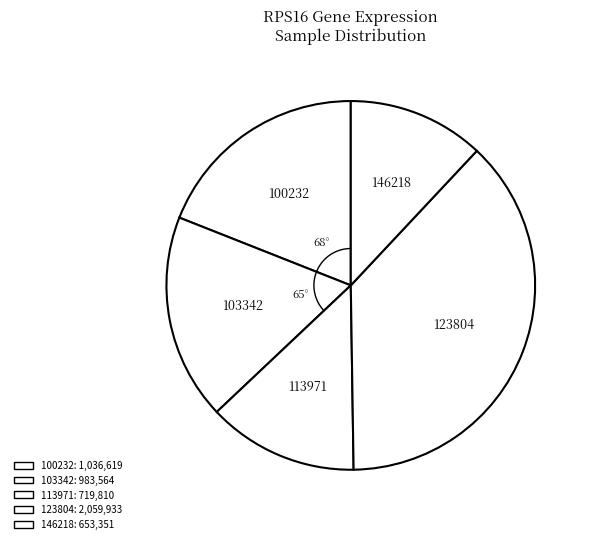

Is there any slice that represents more than half of the pie?

No